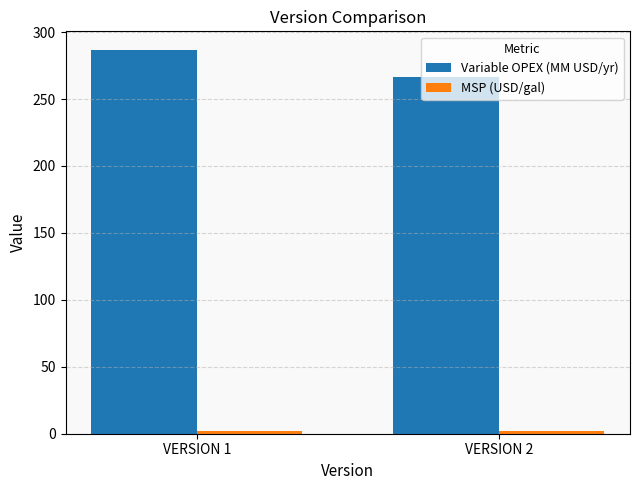

Where is Variable OPEX (MM USD/yr) nearest to the value 276?

VERSION 2